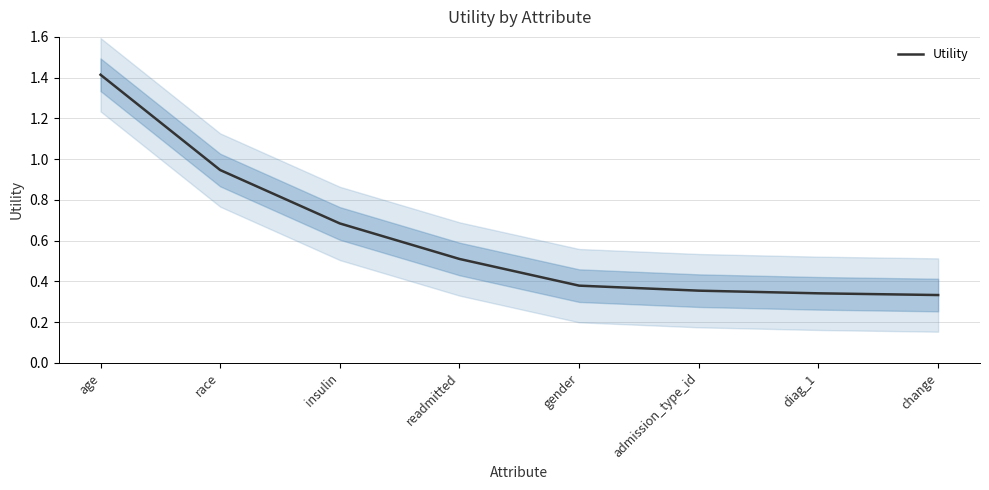

Which has a higher value, insulin or admission_type_id?

insulin